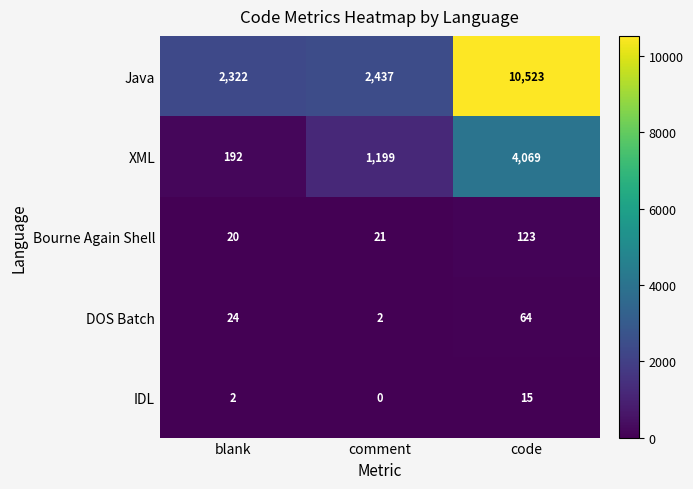

Which series has the widest spread of values?

Java